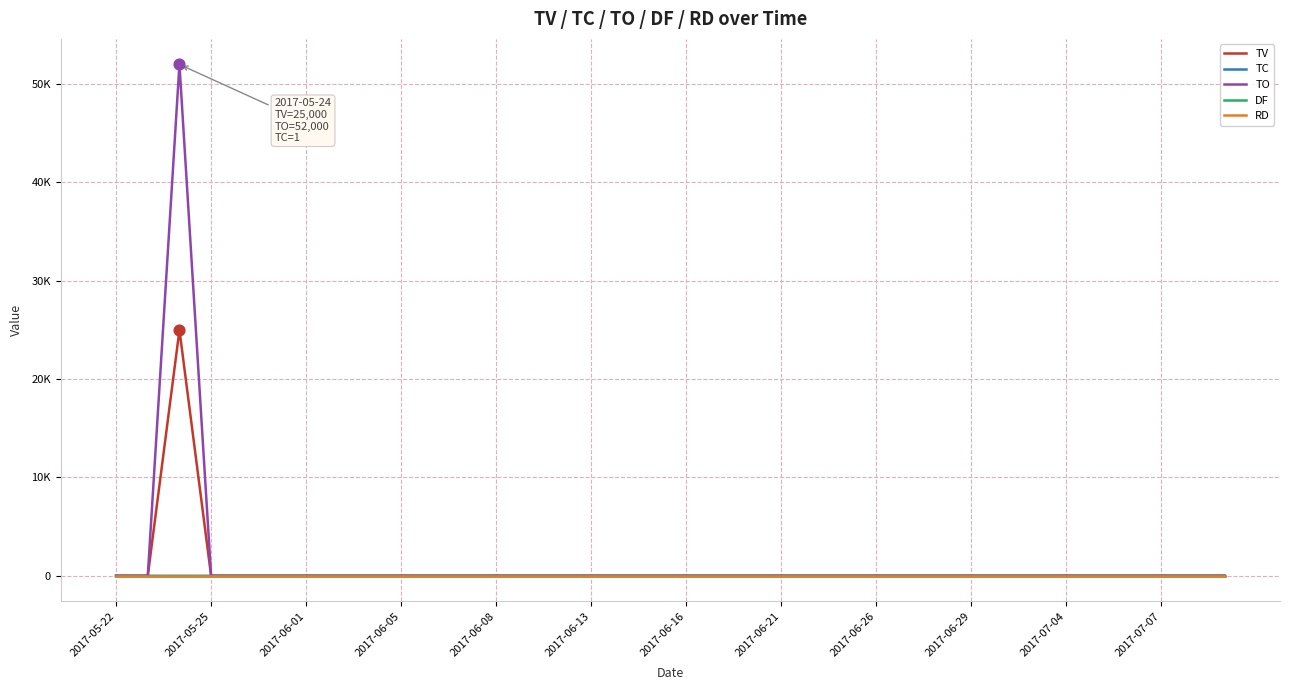

Is this an area chart (filled region under the line)?

No